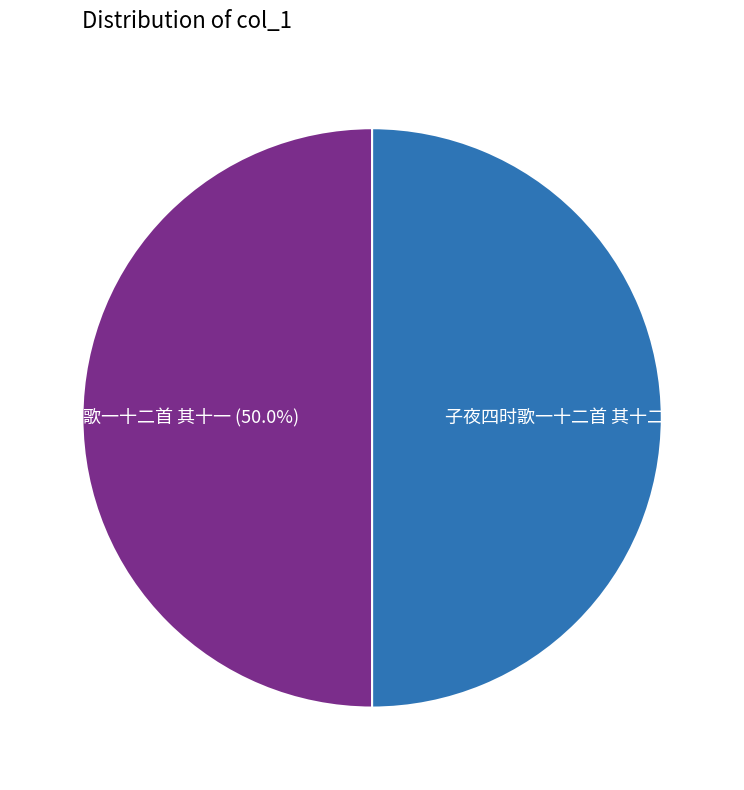

How many slices are in this pie chart?

2